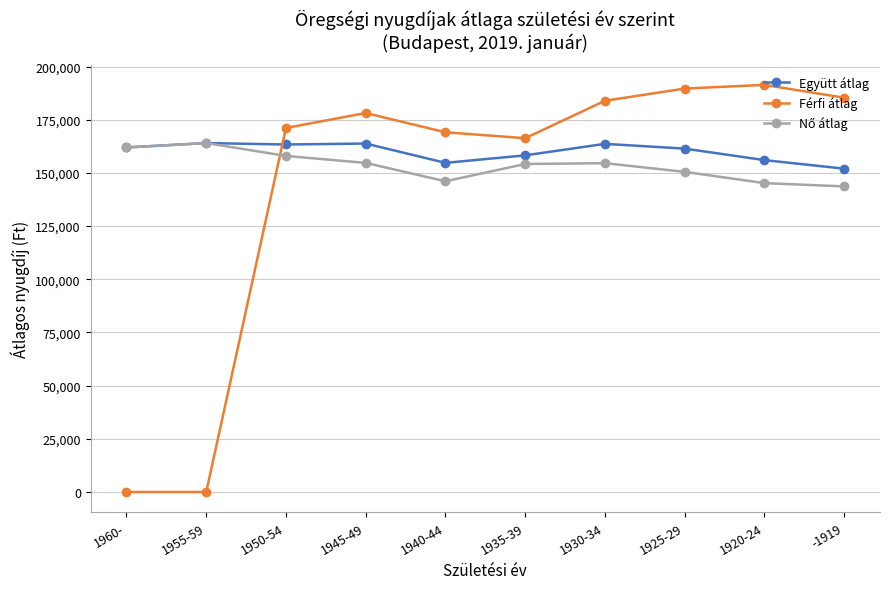

Which series has the widest spread of values?

Férfi átlag